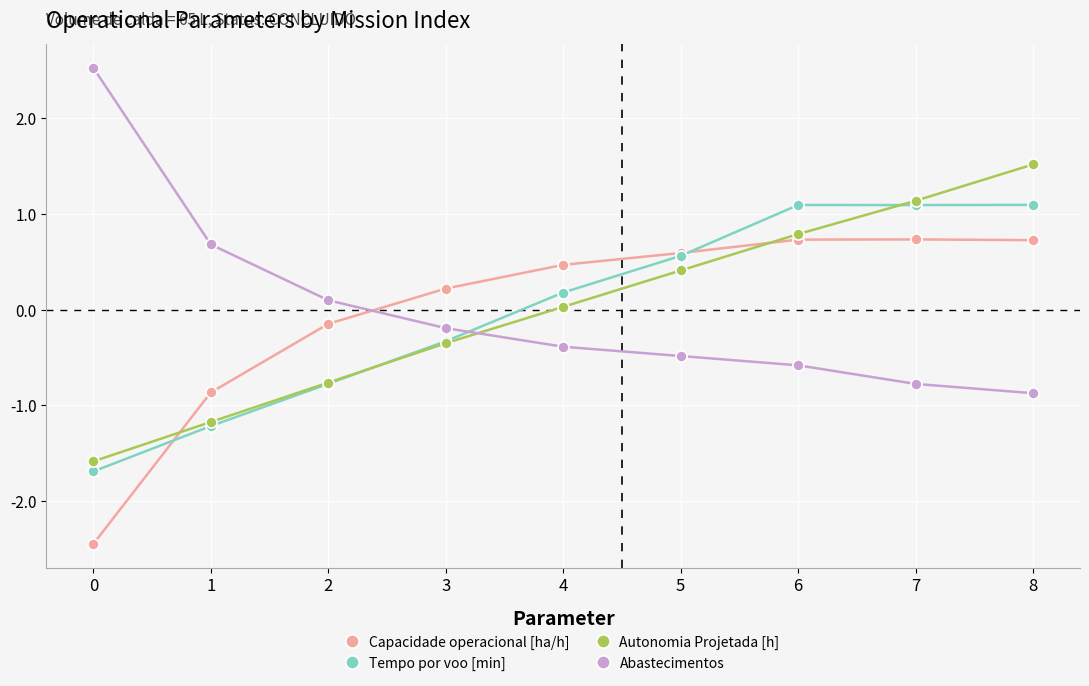

Rank the series by their maximum value, from lowest to highest.

Capacidade operacional [ha/h], Tempo por voo [min], Autonomia Projetada [h], Abastecimentos